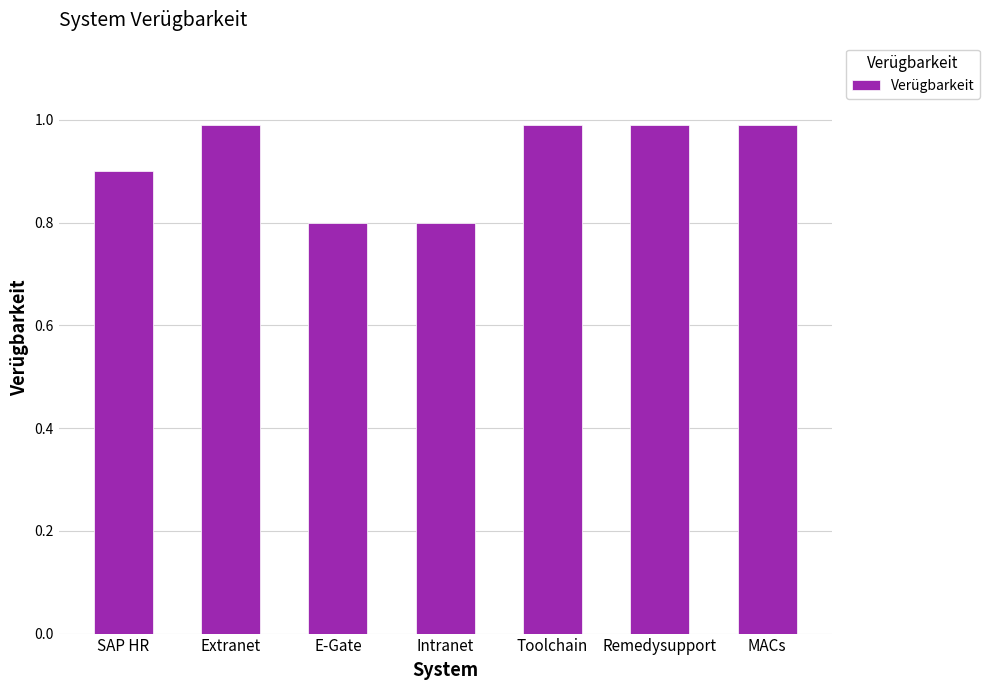

What is the smallest value displayed?

0.8